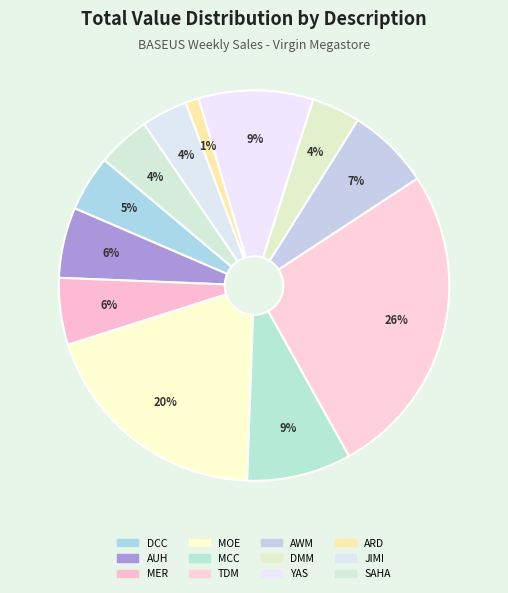

To the nearest percent, what is the combined percentage of AWM and TDM?

33%